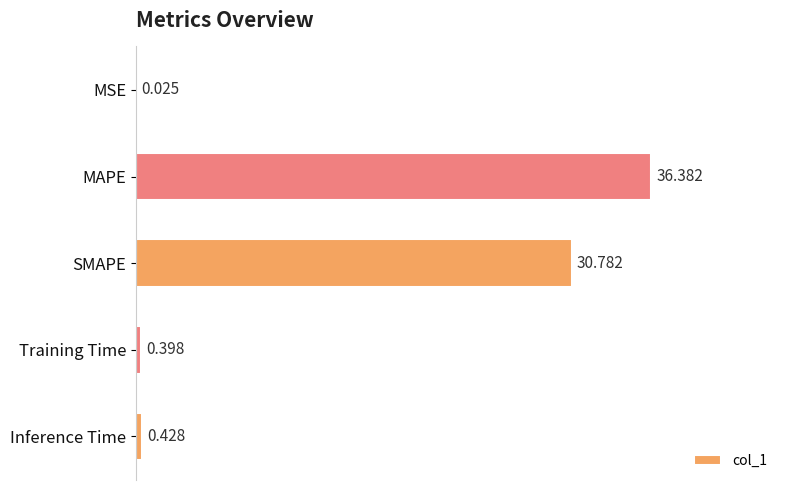

Does the chart contain stacked bars?

No